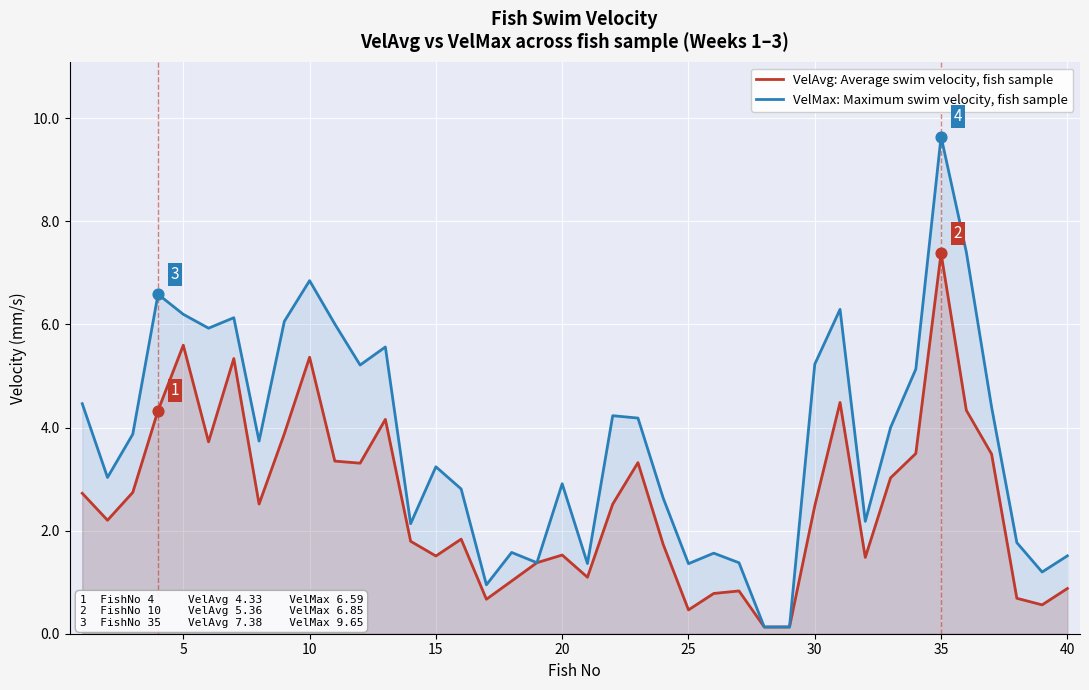

Which series reaches the maximum Y coordinate?

VelMax: Maximum swim velocity, fish sample